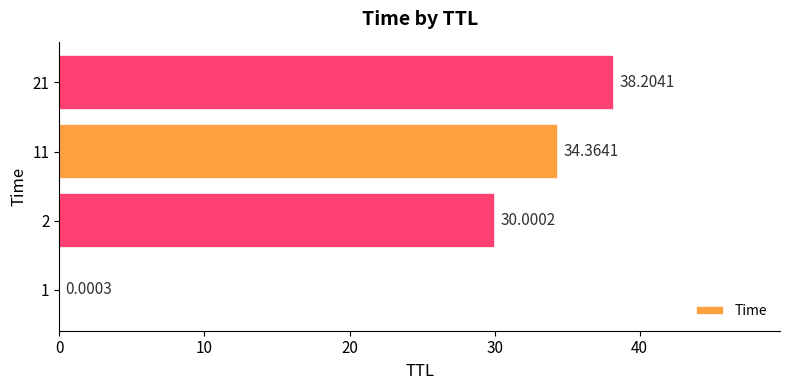

Approximately how many times larger is the value at 11 compared to 2?

1.1